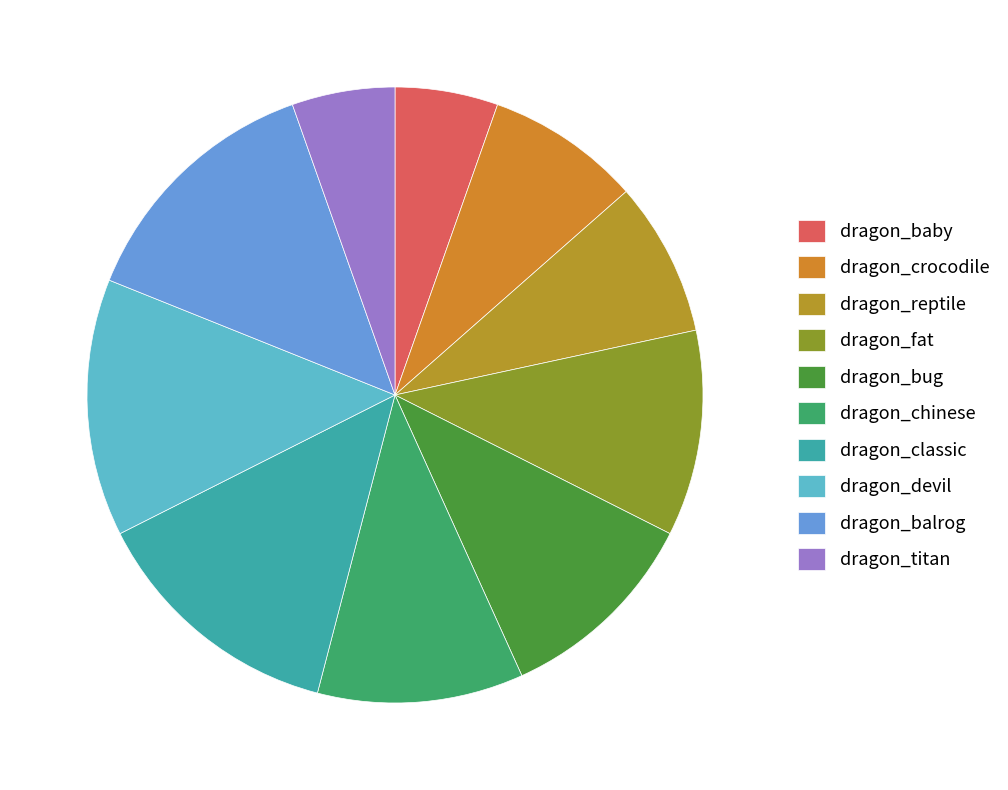

What is the ratio of the value at dragon_chinese to the value at dragon_baby?

2.0